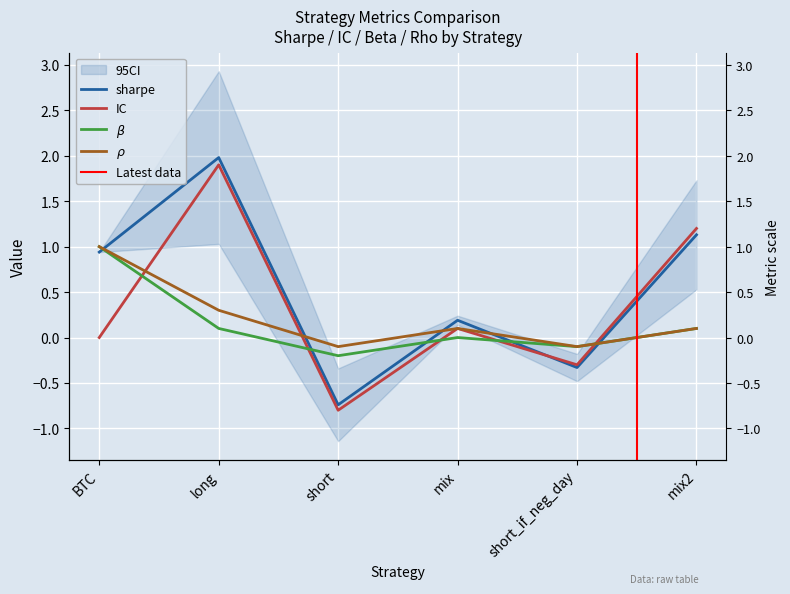

Is this an area chart (filled region under the line)?

No